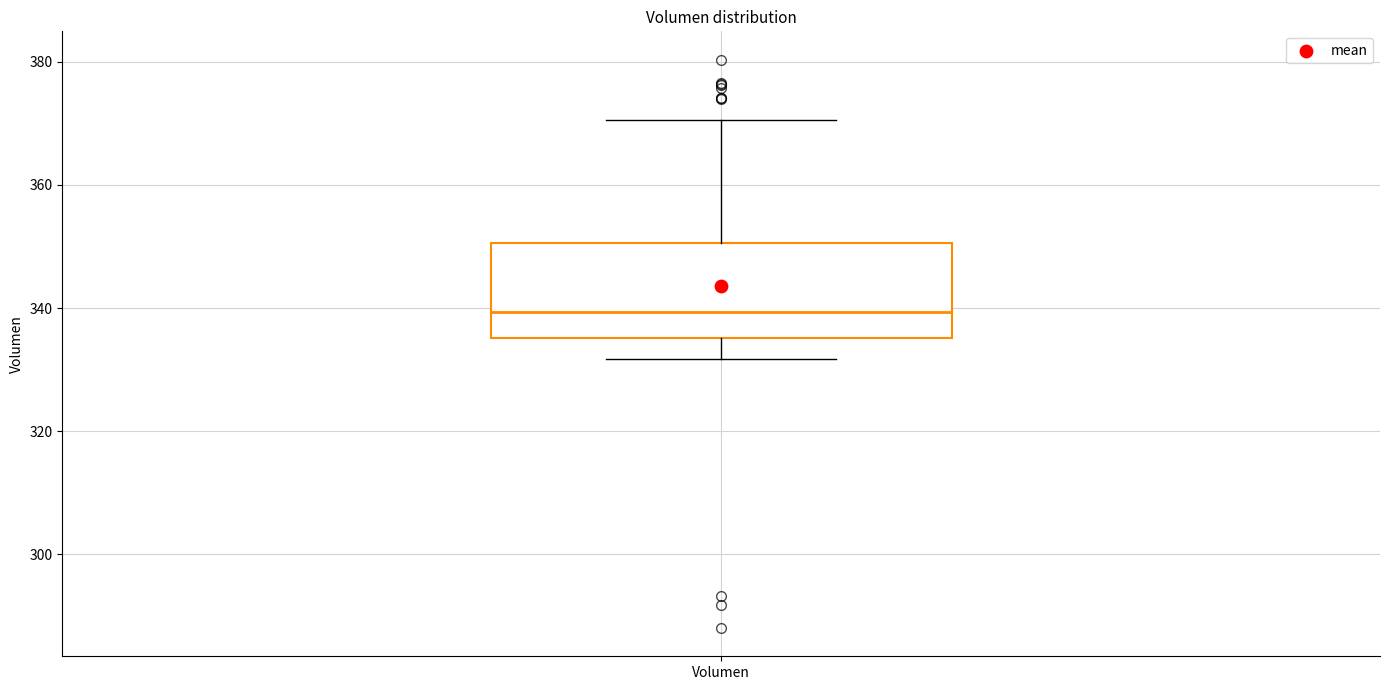

Where is the lower edge of the box for Volumen on the y-axis? The values are not printed on the chart, so give them approximately, as read against the axis.

336